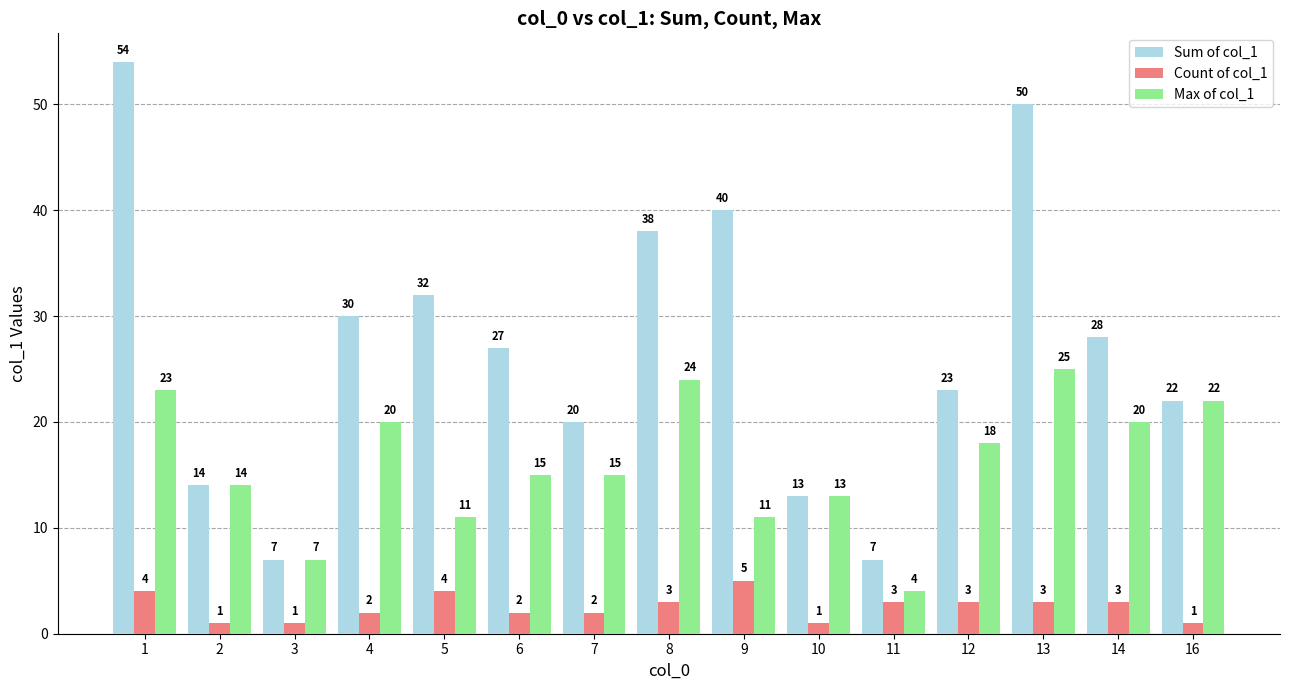

What are all the series names shown in the legend?

Sum of col_1, Count of col_1, Max of col_1